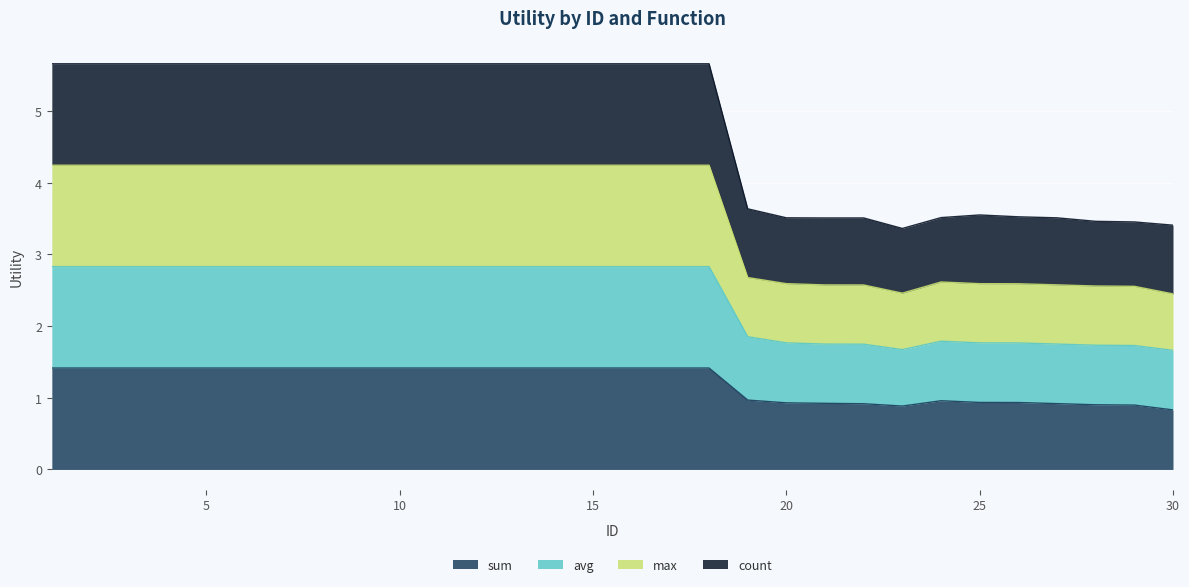

What is the lowest value of the sum series?

0.8